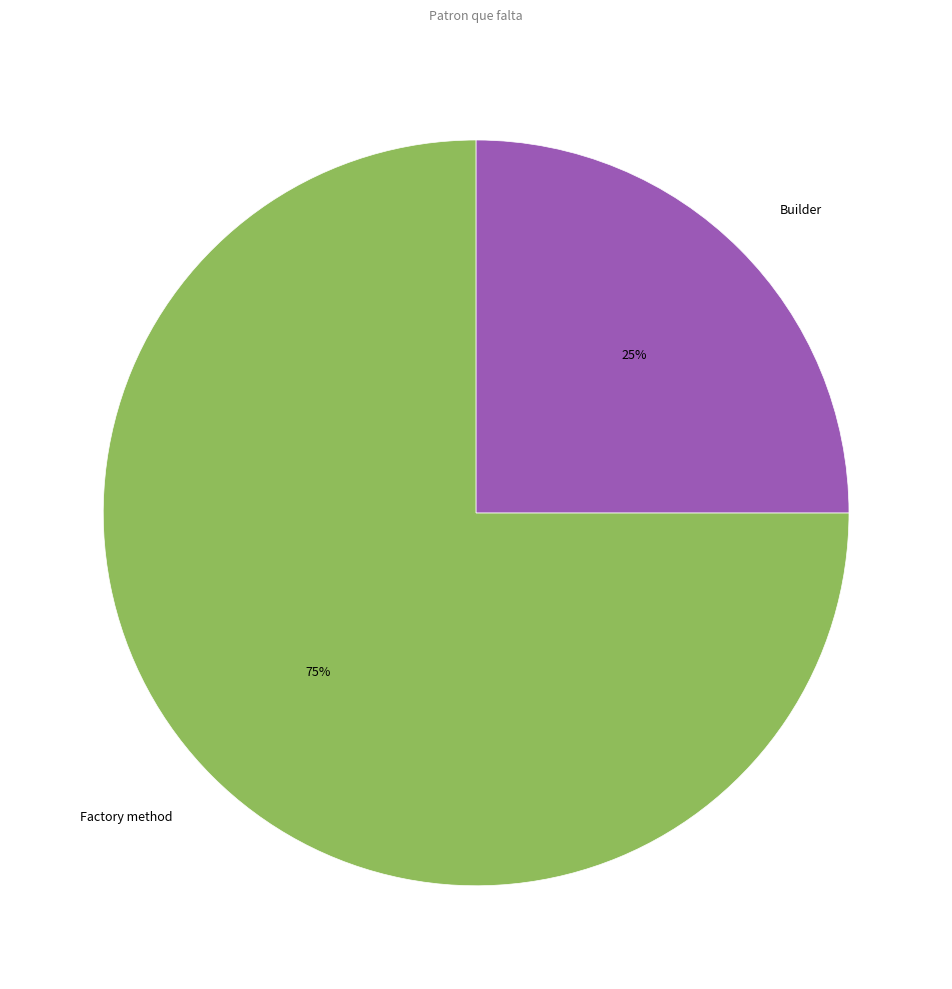

How many segments does this pie chart have?

2